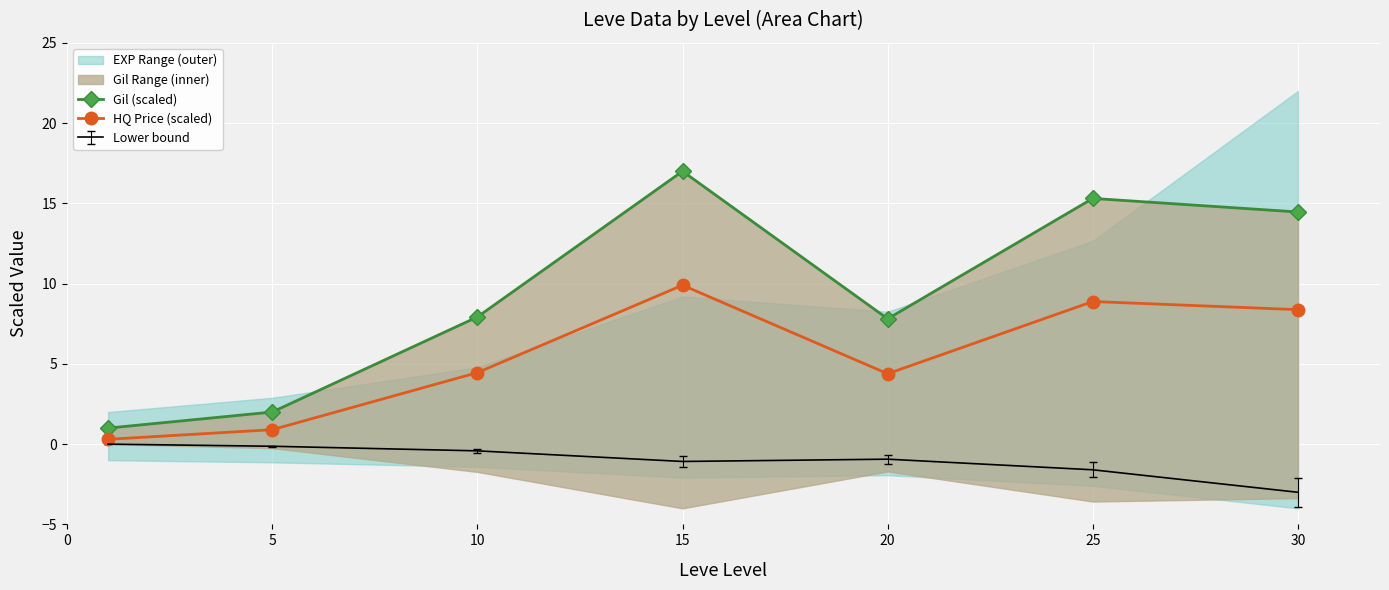

True or false: Lower bound has a value of -3.0 at 30.

True